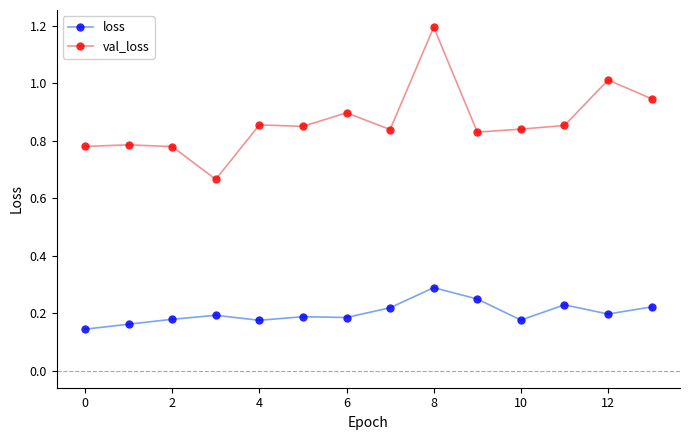

What is the maximum value shown in the chart?

1.2